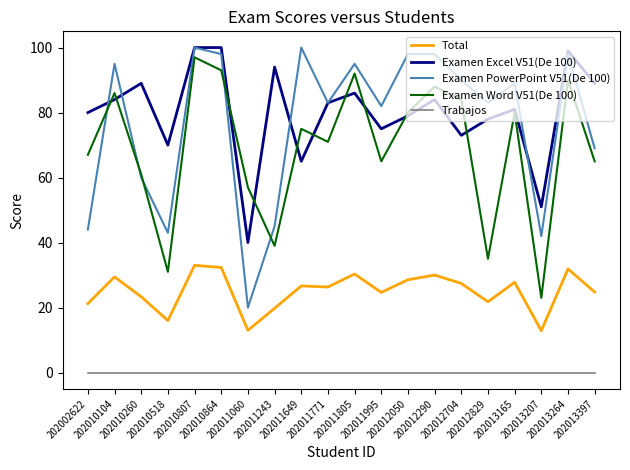

Which series has the largest range (max minus min)?

Examen PowerPoint V51(De 100)